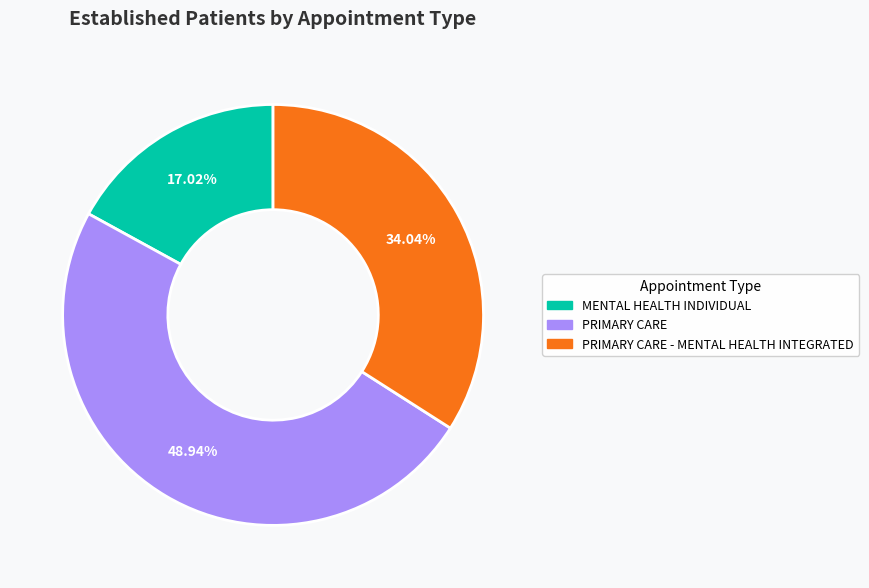

How many slices are in this pie chart?

3